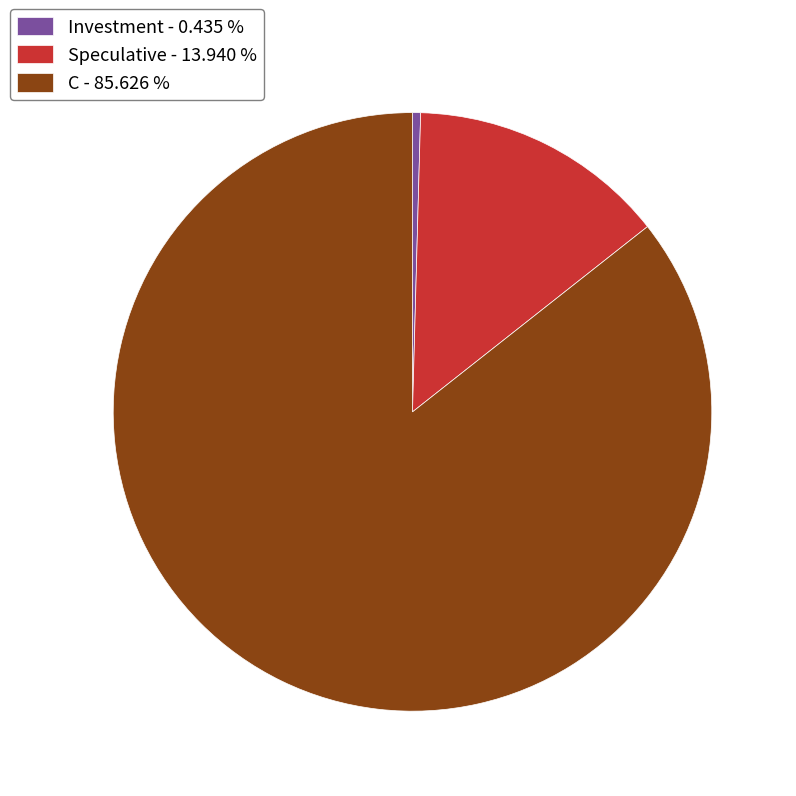

Approximately how many times larger is the value at C - 85.626 % compared to Speculative - 13.940 %?

6.1